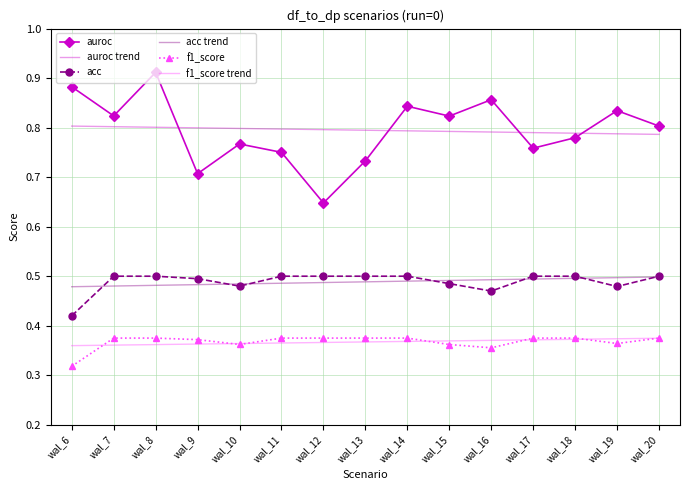

True or false: auroc trend and auroc cross at least once.

True